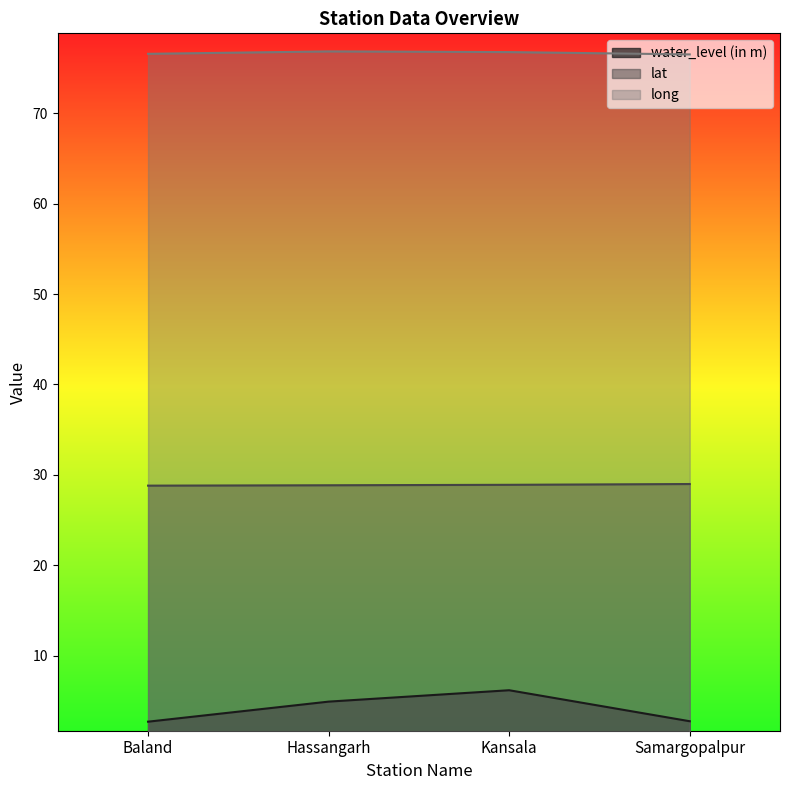

What is the value of the lat point at the 1st from the left?

28.8